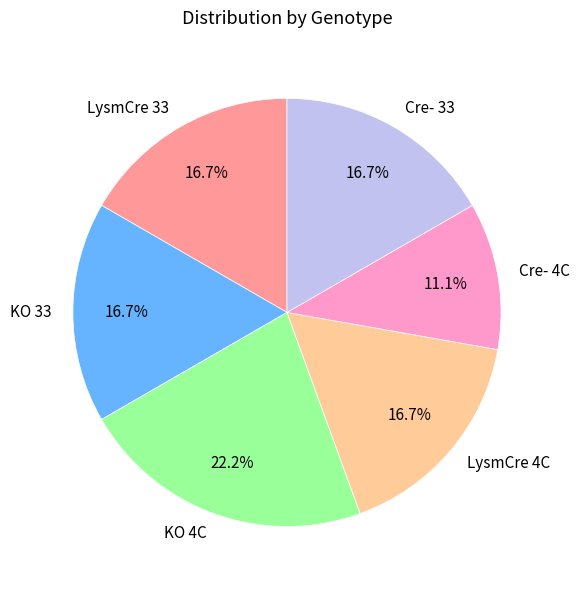

To the nearest percent, what percentage of the pie is LysmCre 33?

17%